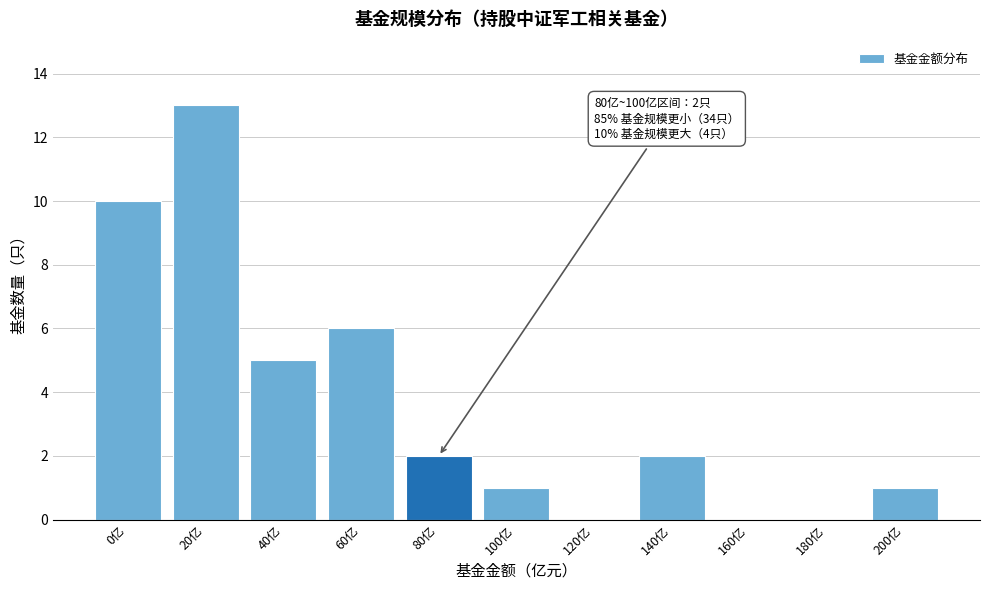

Reading left to right, what are all the values shown in this chart?

0亿=10	20亿=13	40亿=5	60亿=6	80亿=2	100亿=1	120亿=0	140亿=2	160亿=0	180亿=0	200亿=1